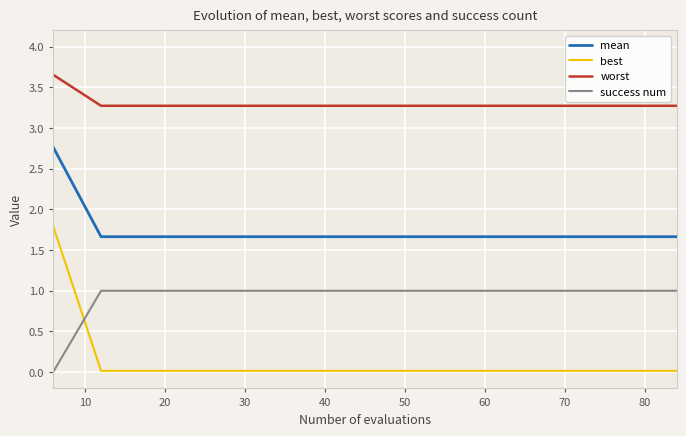

True or false: best and mean cross at least once.

False